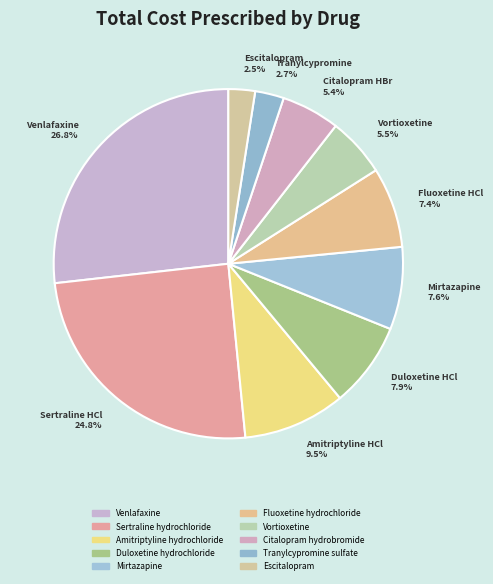

To the nearest percent, what is the difference between the Sertraline hydrochloride and Tranylcypromine sulfate slice percentages?

22%